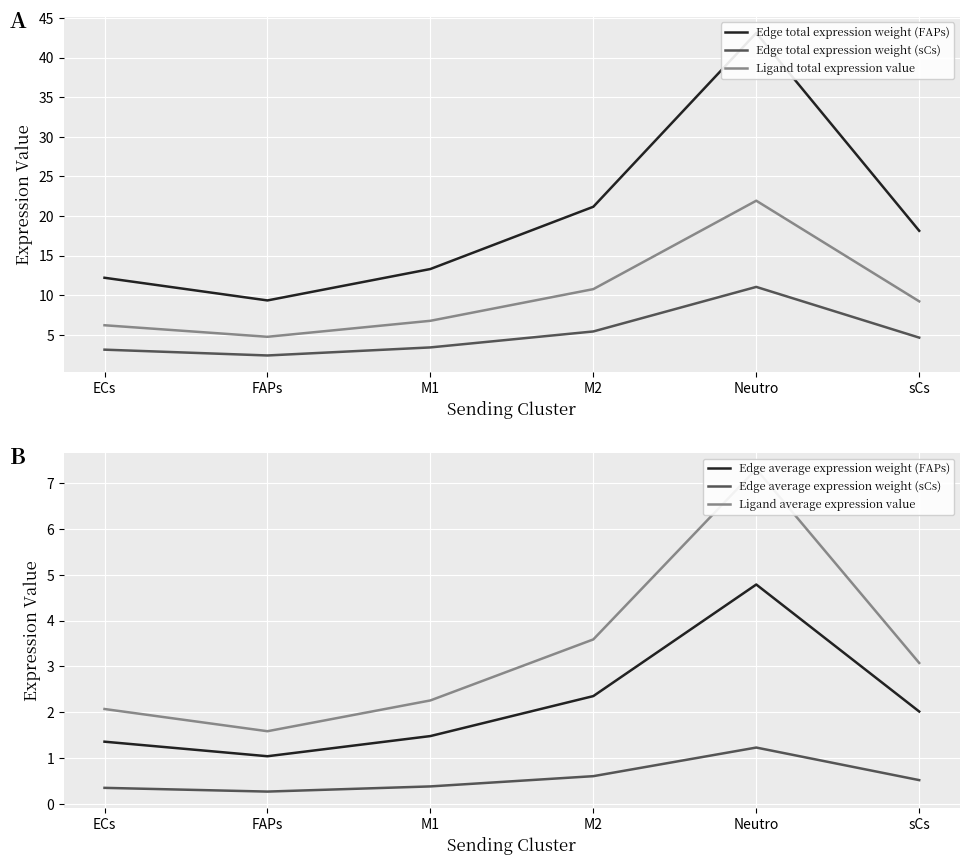

True or false: Edge total expression weight (sCs) and Edge average expression weight (FAPs) cross at least once.

False